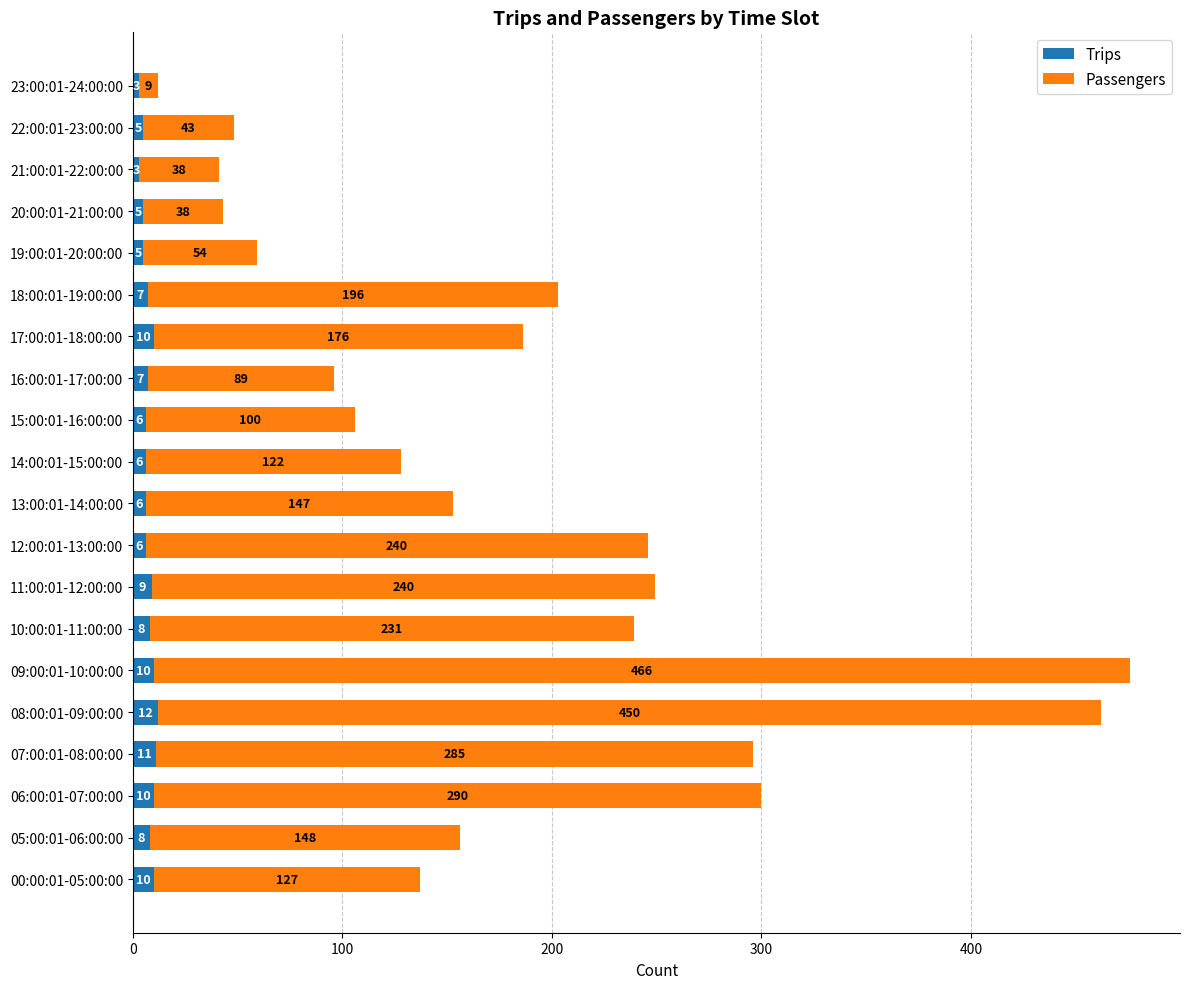

What is the maximum value for Trips?

12